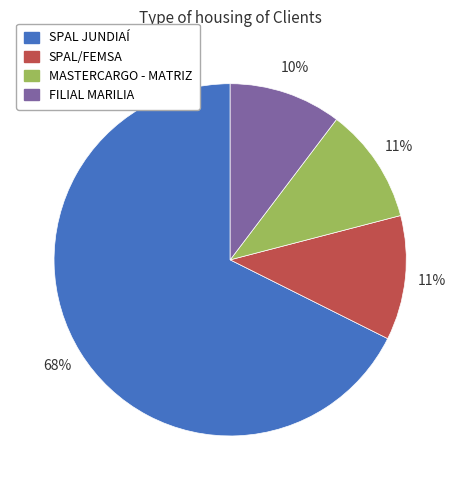

What is the majority slice?

SPAL JUNDIAÍ